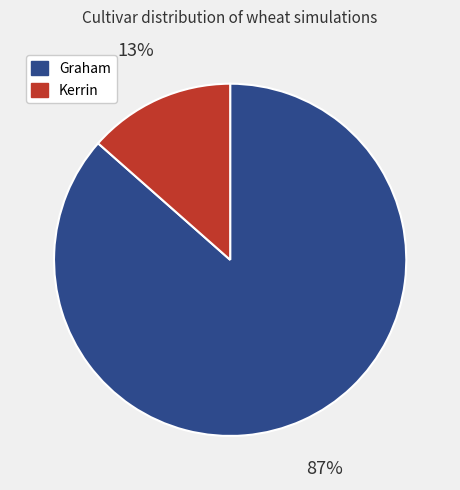

Is there a majority slice in this chart?

Yes